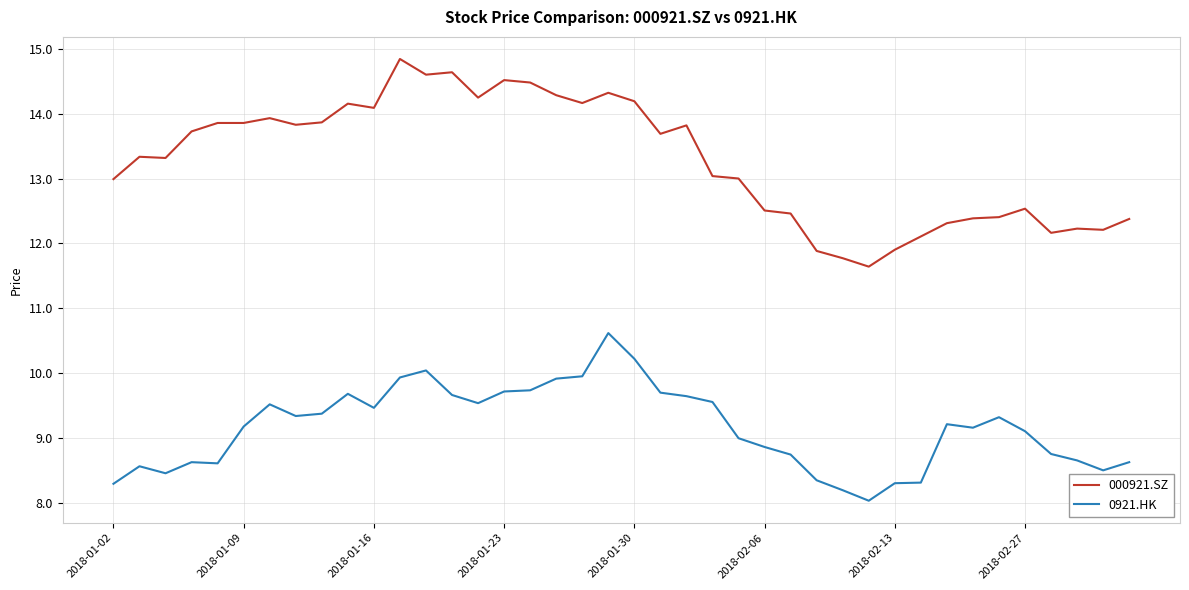

What are all the series names shown in the legend?

000921.SZ, 0921.HK